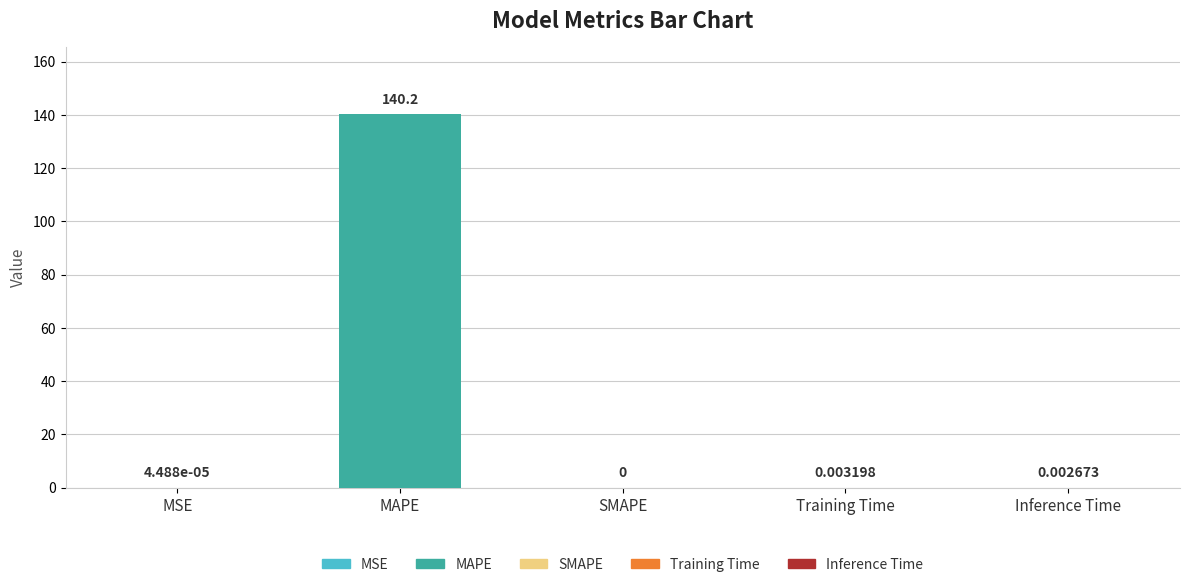

Is it true that the value at Inference Time is 0.0?

False